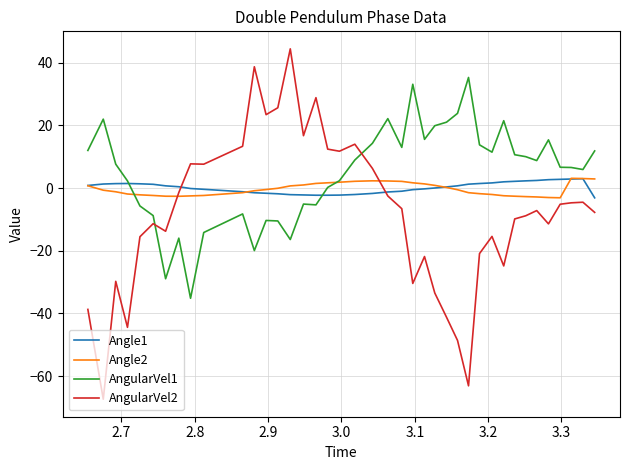

What is the maximum value for AngularVel1?

35.3